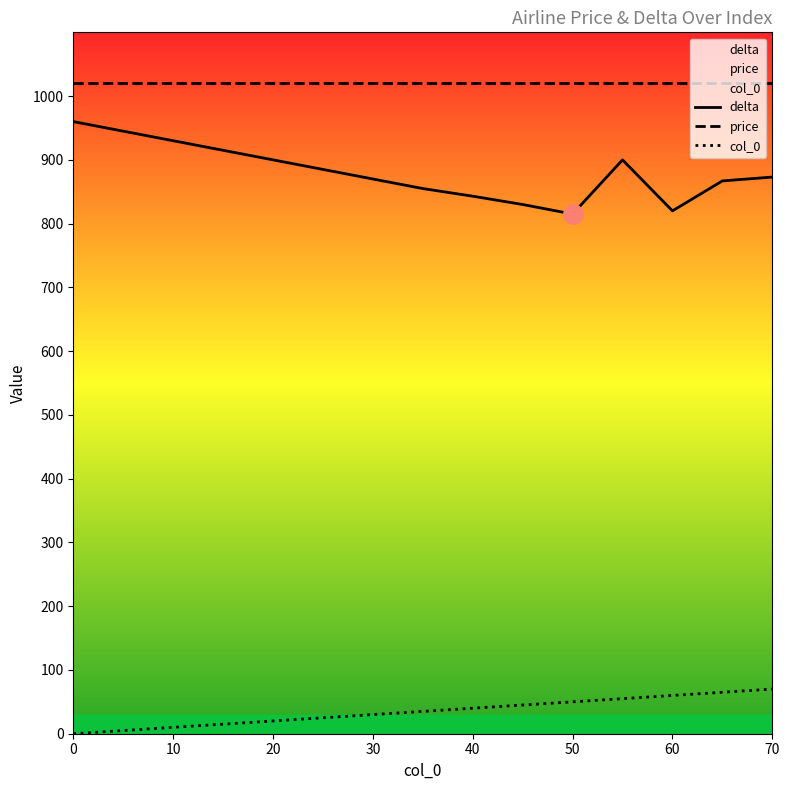

What is the maximum value shown in the chart?

1020